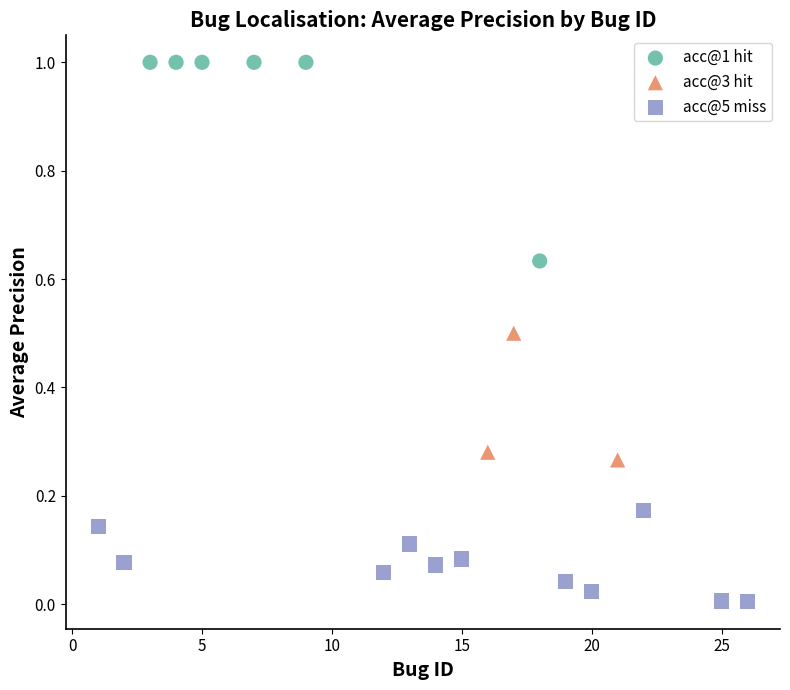

Which series contains the highest Y value?

acc@1 hit